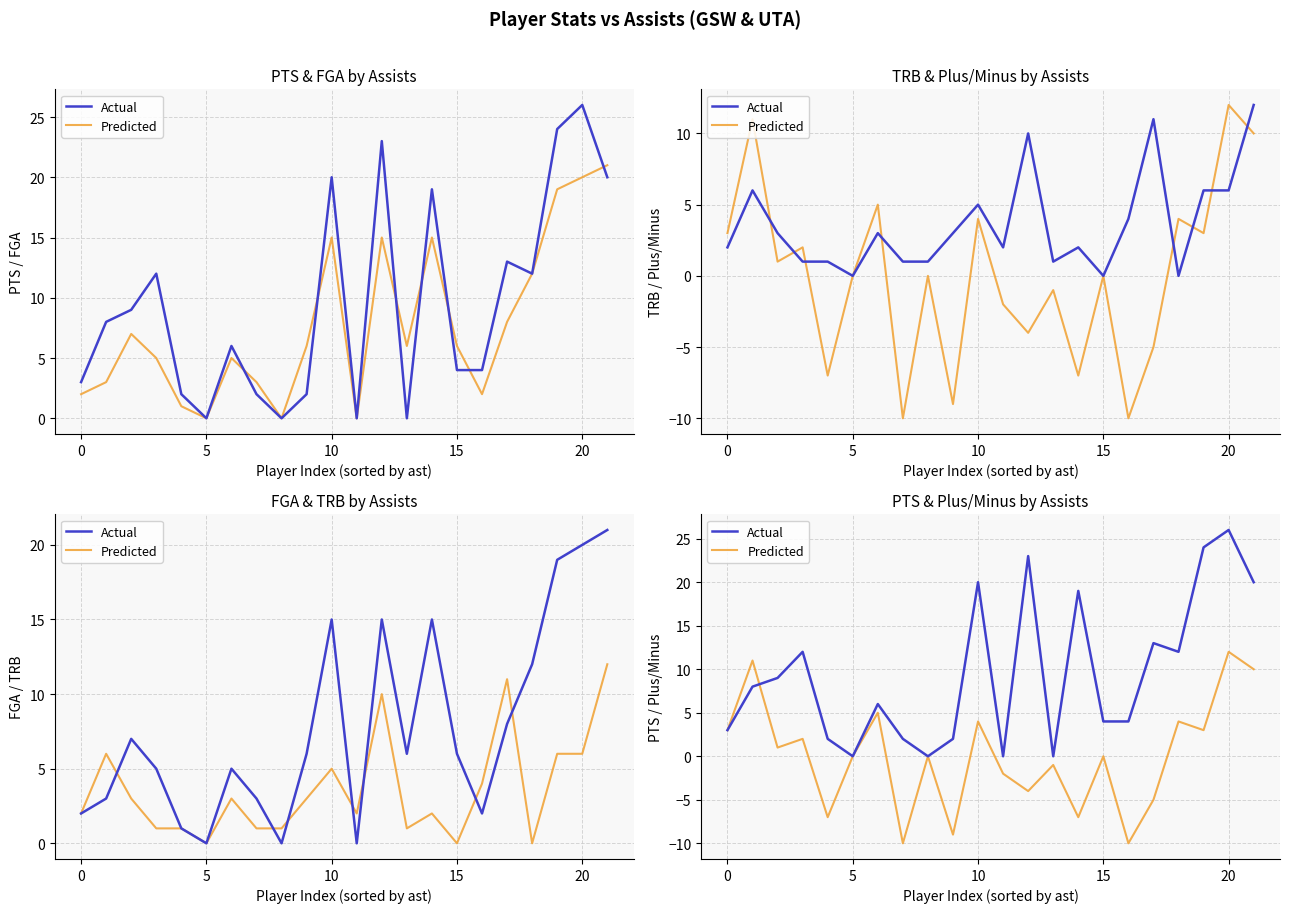

How many data points in Actual are above 8?

10